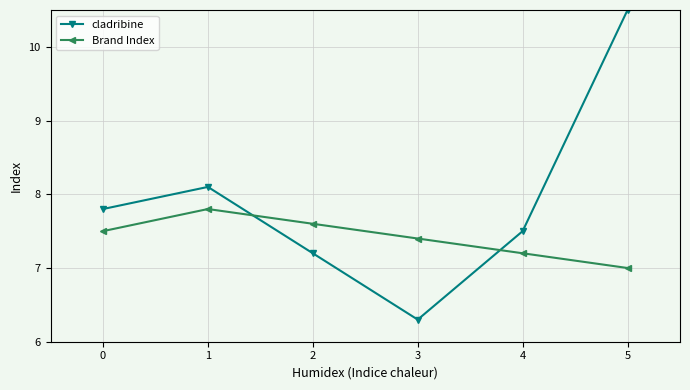

Rank the series by their average value, from highest to lowest.

cladribine, Brand Index